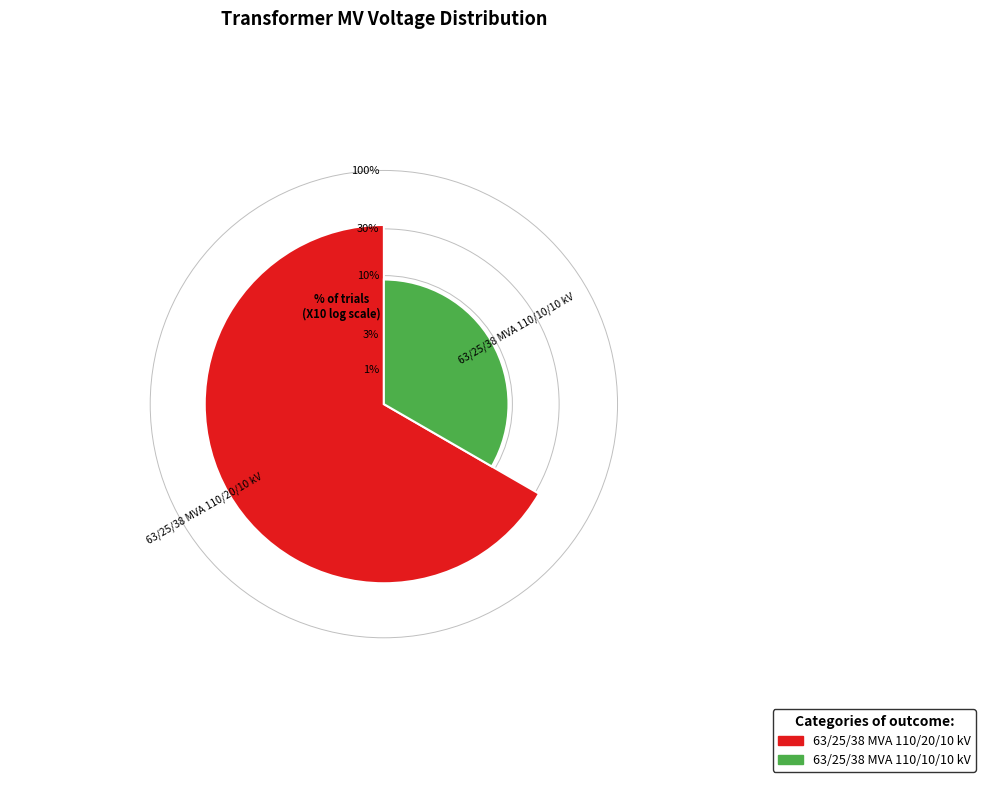

To the nearest percent, what is the difference between the 63/25/38 MVA 110/20/10 kV and 63/25/38 MVA 110/10/10 kV slice percentages?

33%